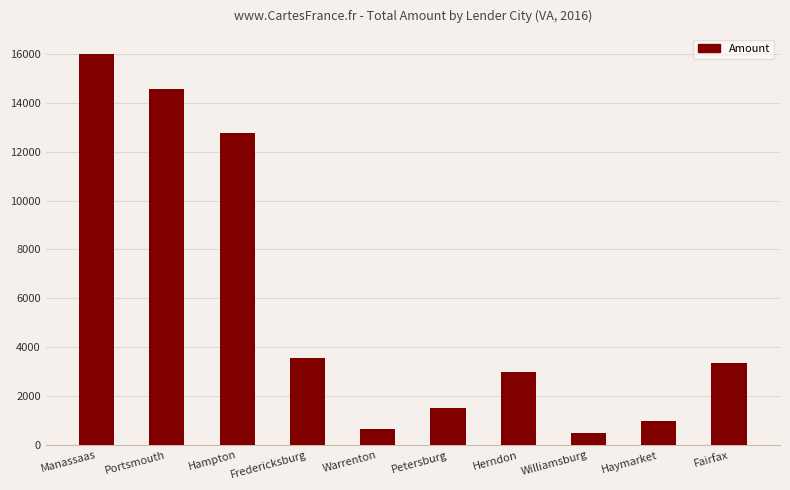

What is the label of the 6th bar from the right?

Warrenton